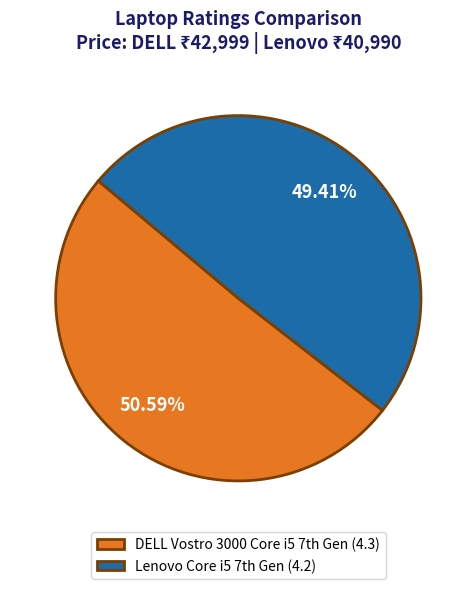

Which category has the biggest portion of the pie?

DELL Vostro 3000 Core i5 7th Gen